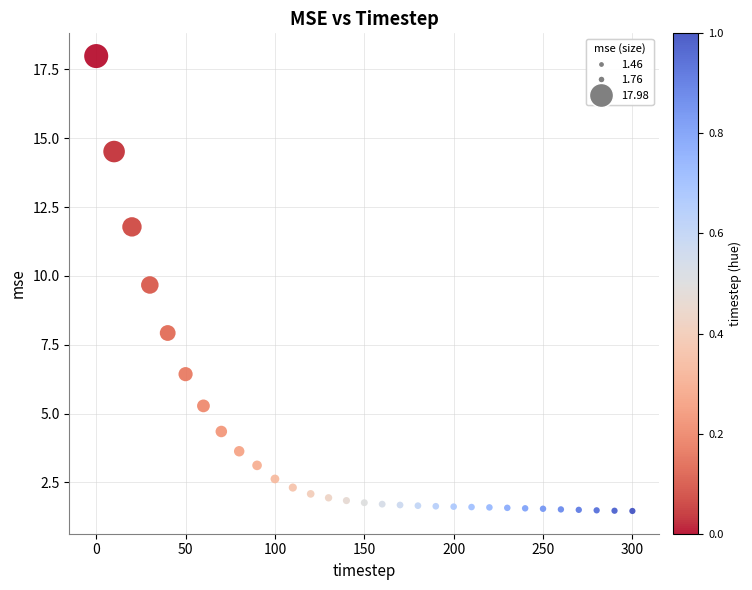

What Y value in the scatter plot is closest to 9?

9.7